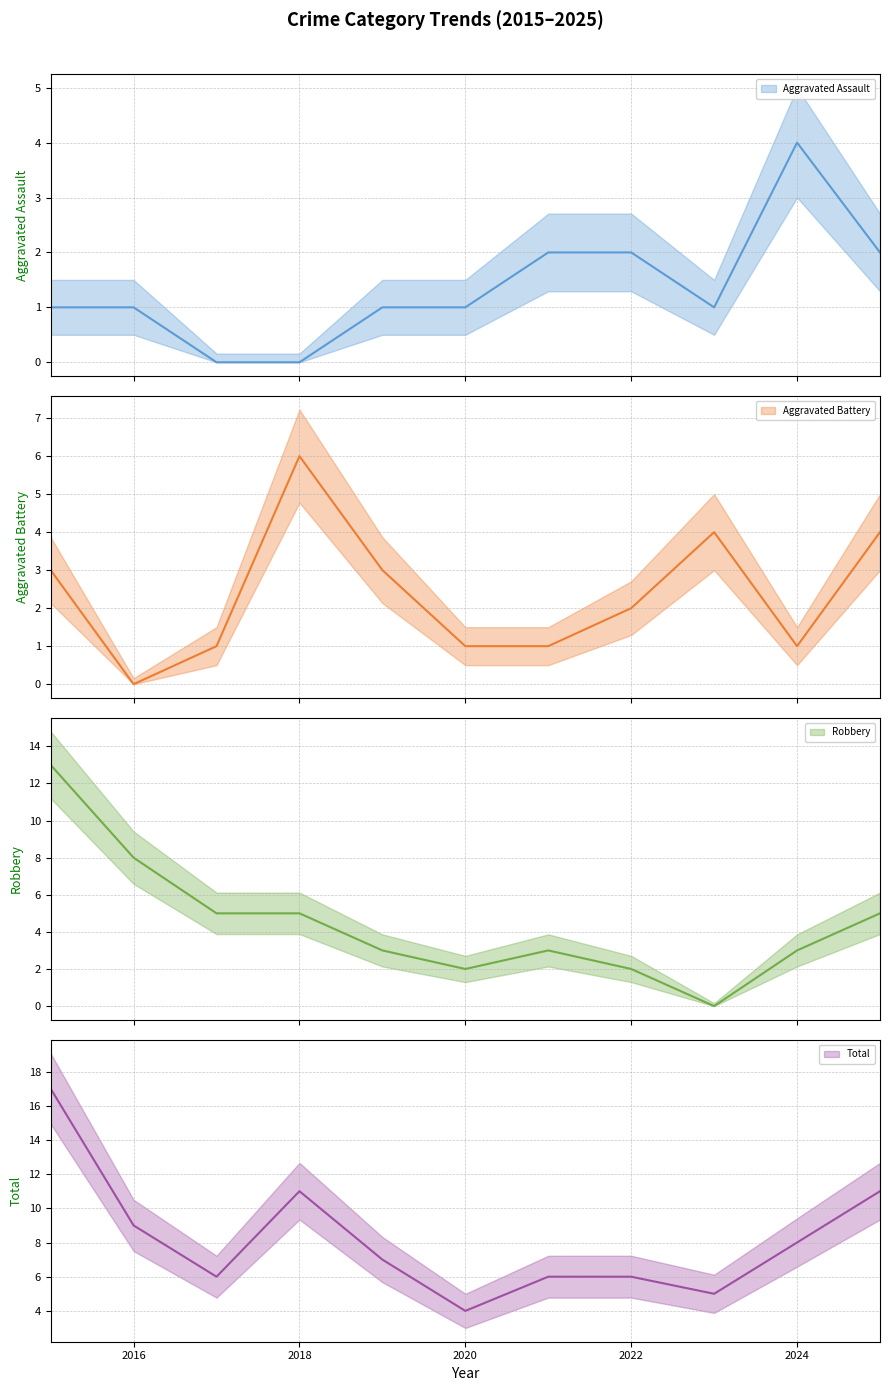

True or false: Aggravated Assault has more than 2 interior local peaks.

False